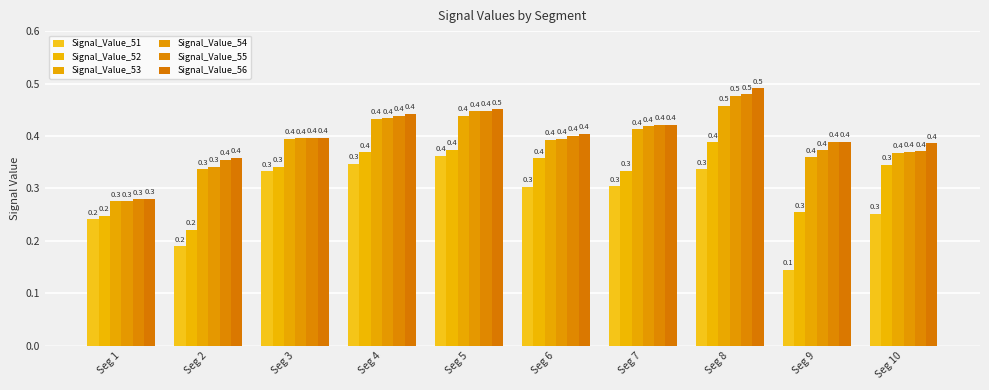

True or false: Signal_Value_55 has a value of 0.4 at Seg 7.

True